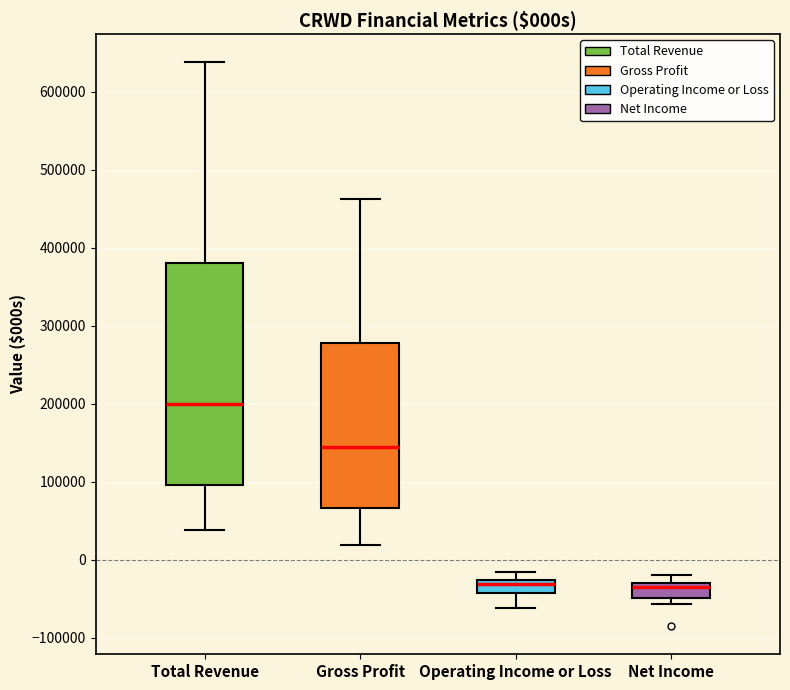

Which box is the tallest, from its lower edge to its upper edge?

Total Revenue